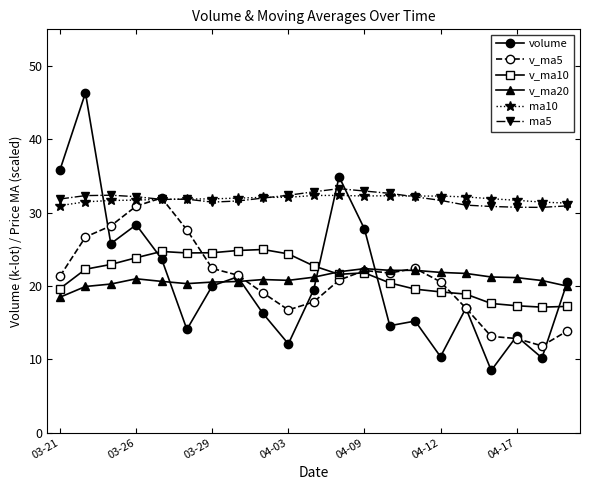

Which series has the largest range (max minus min)?

volume